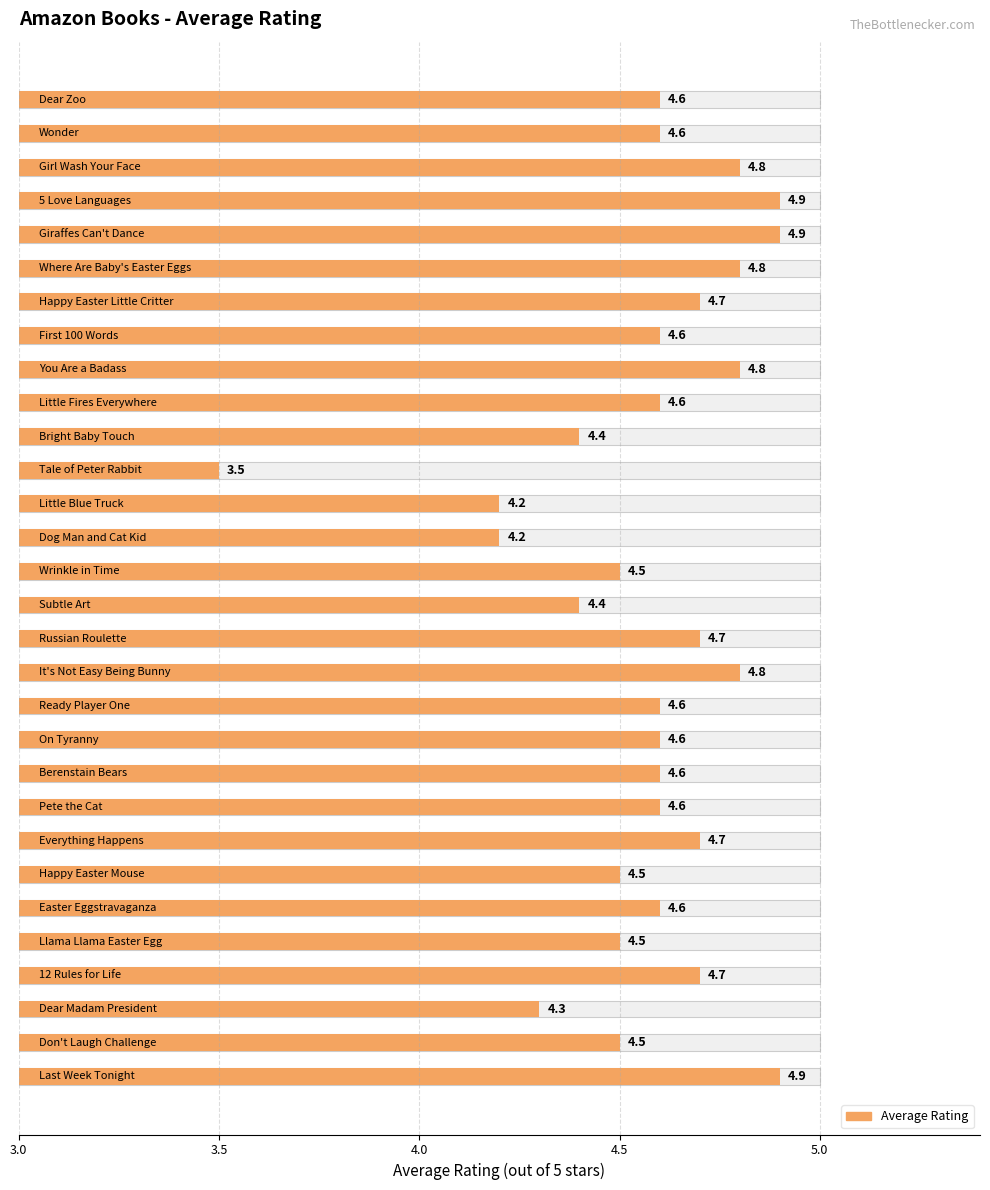

What is the greatest value displayed?

4.9